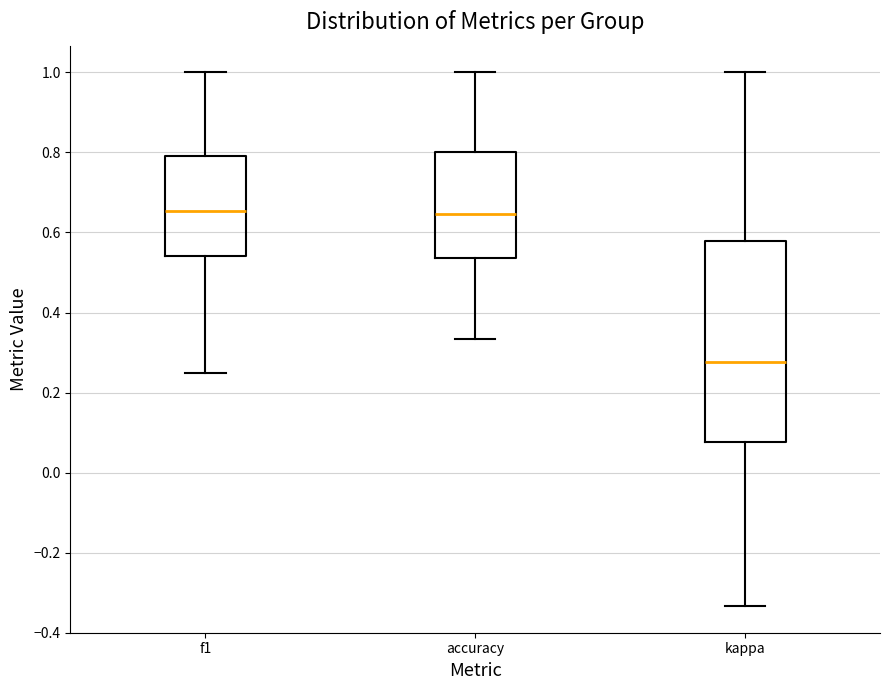

Comparing the boxes themselves (not the whiskers), which one is the tallest?

kappa